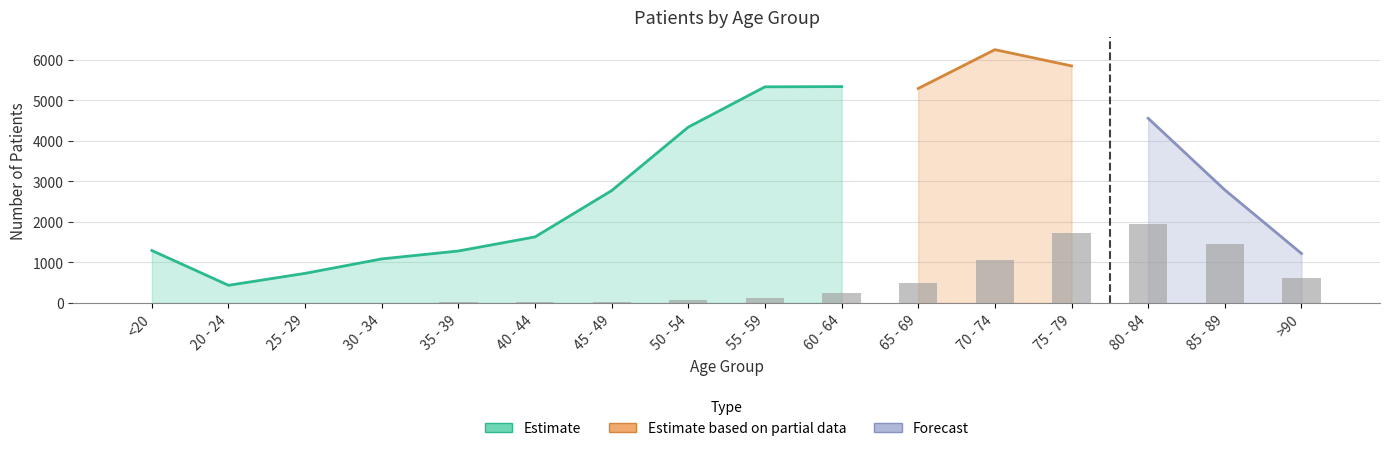

List the labels in order of value, smallest first.

25 - 29, 20 - 24, <20, 30 - 34, 35 - 39, 40 - 44, 45 - 49, 50 - 54, 55 - 59, 60 - 64, 65 - 69, >90, 70 - 74, 85 - 89, 75 - 79, 80 - 84